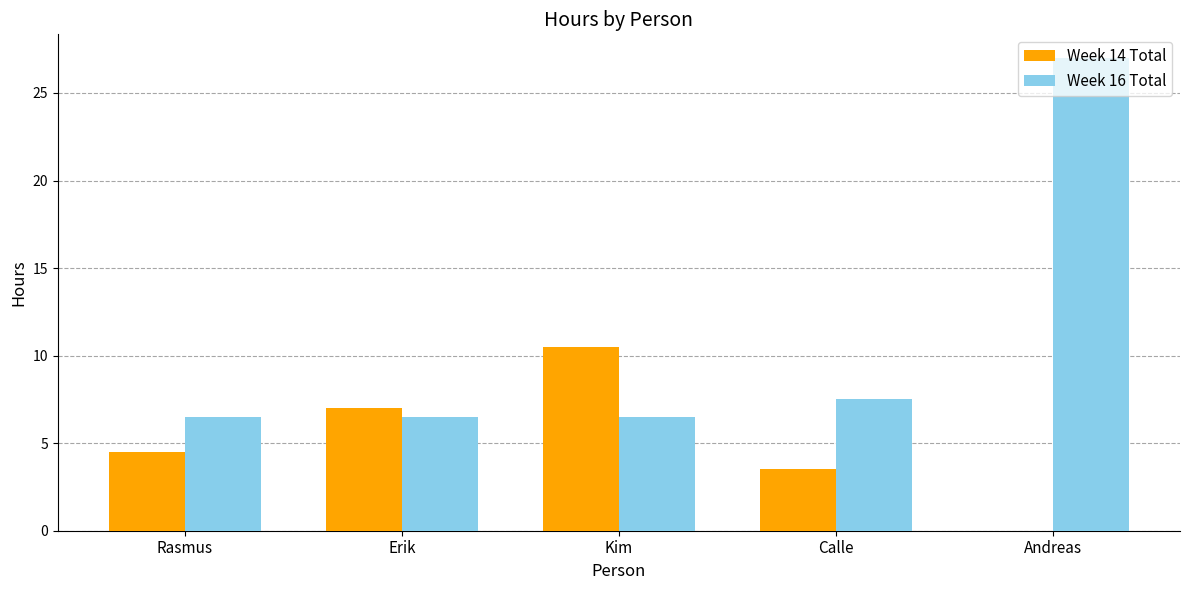

How many categories are shown in the chart?

5